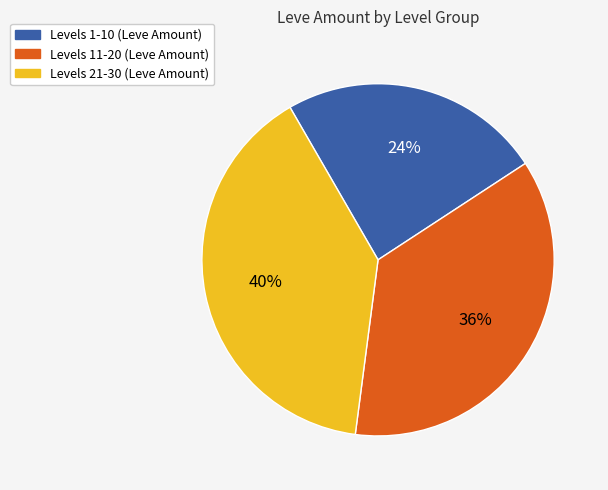

Is there a majority slice in this chart?

No